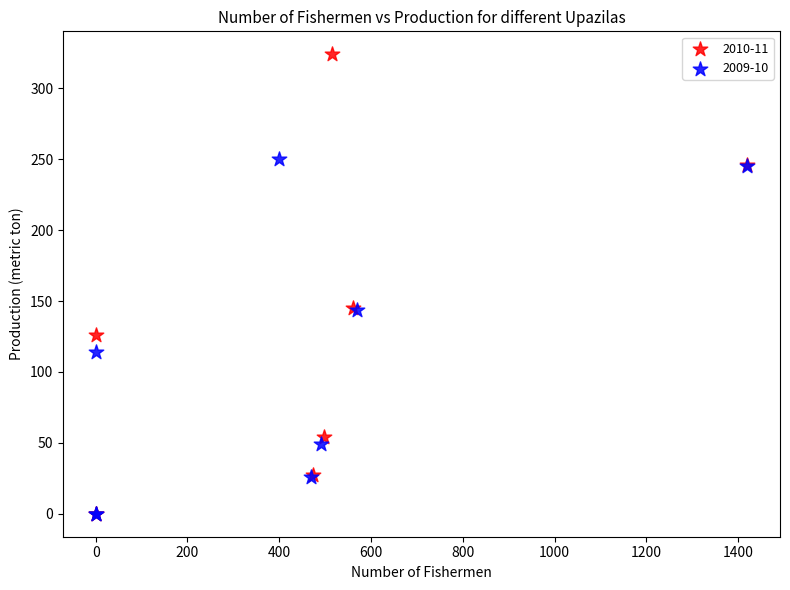

Which series contains the highest Y value?

2010-11